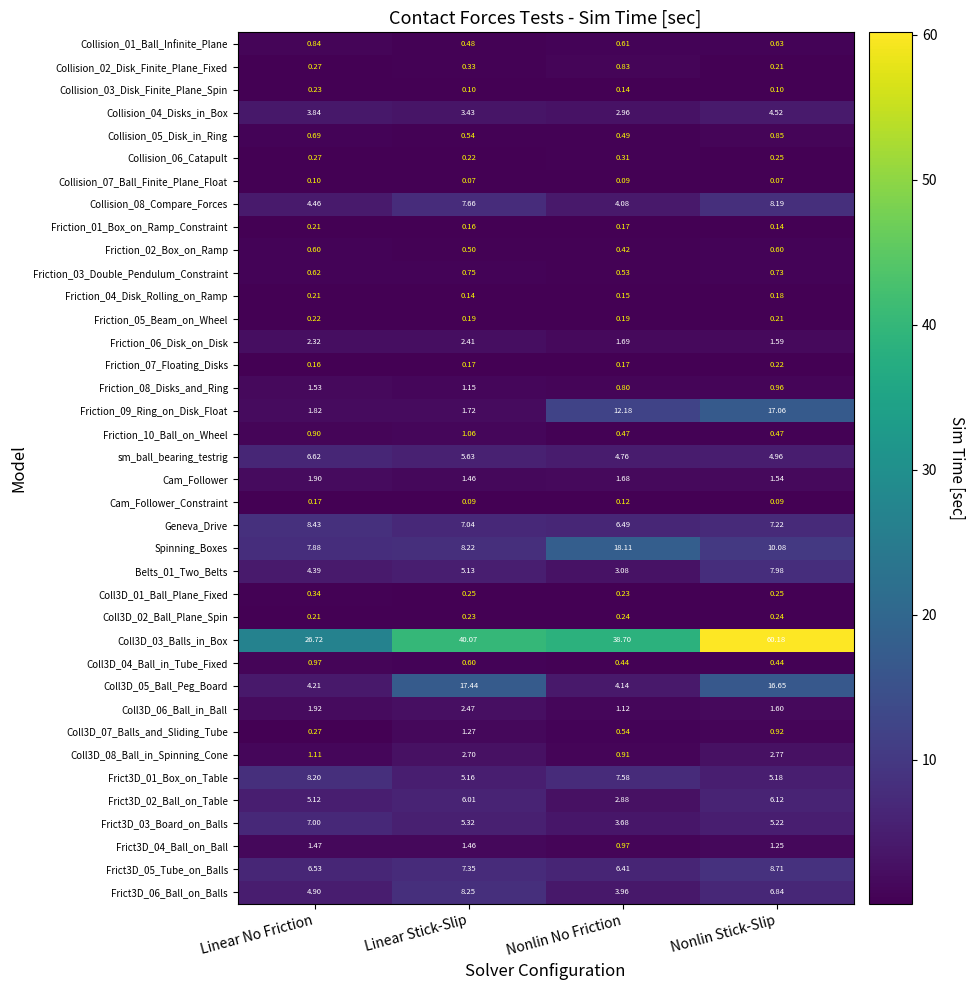

At which category is the sum across all series the highest?

Nonlin Stick-Slip